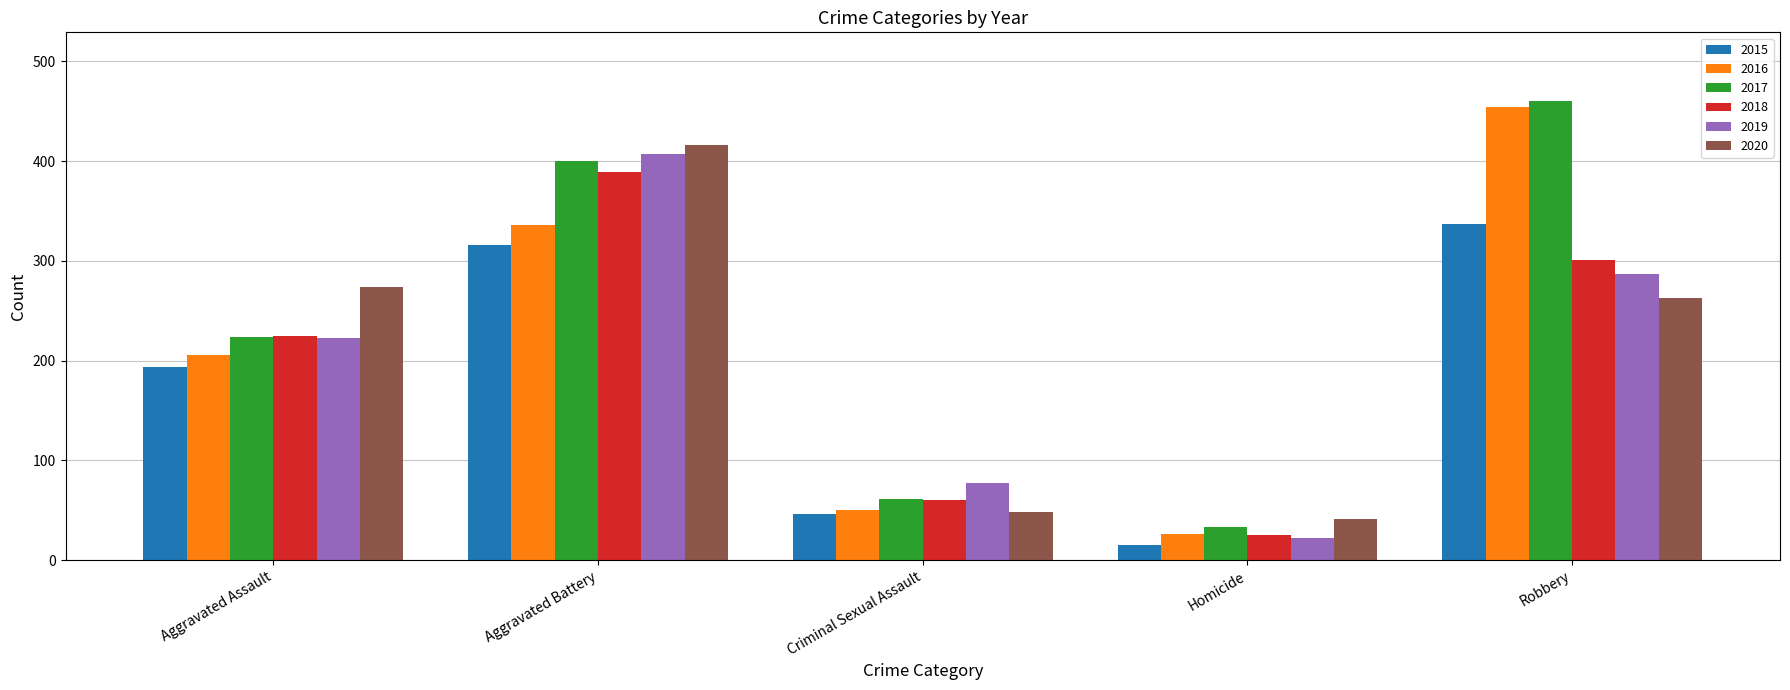

How many series are shown in this chart?

6